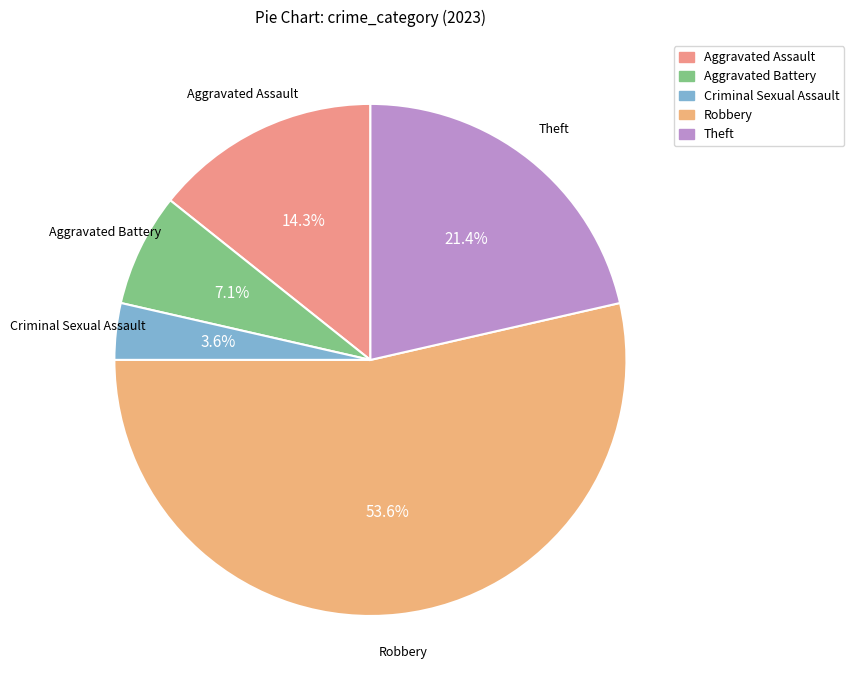

To the nearest percent, what percentage of the pie is Robbery?

54%